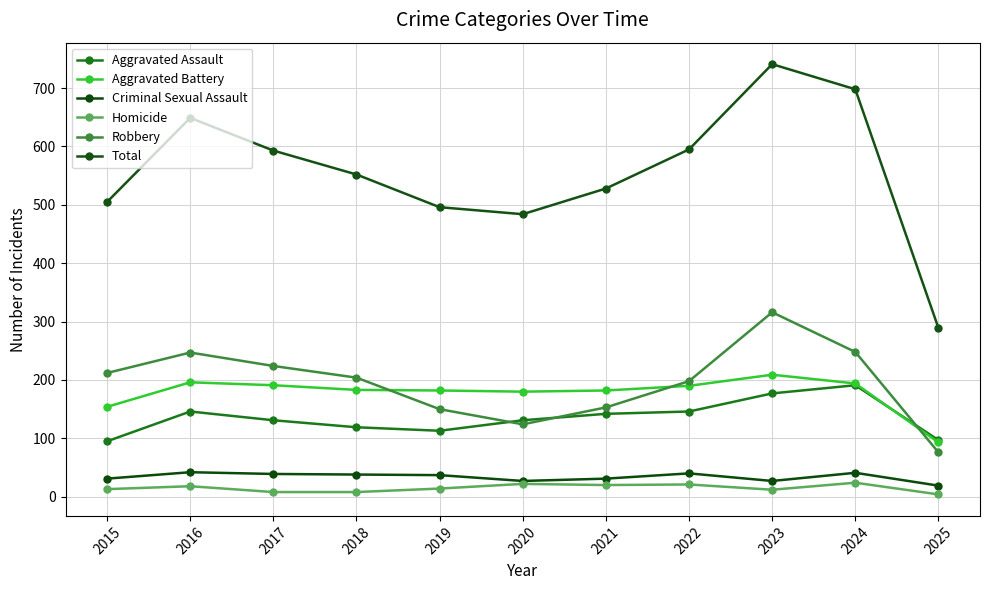

List the labels in order of Robbery value, smallest first.

2025, 2020, 2019, 2021, 2022, 2018, 2015, 2017, 2016, 2024, 2023